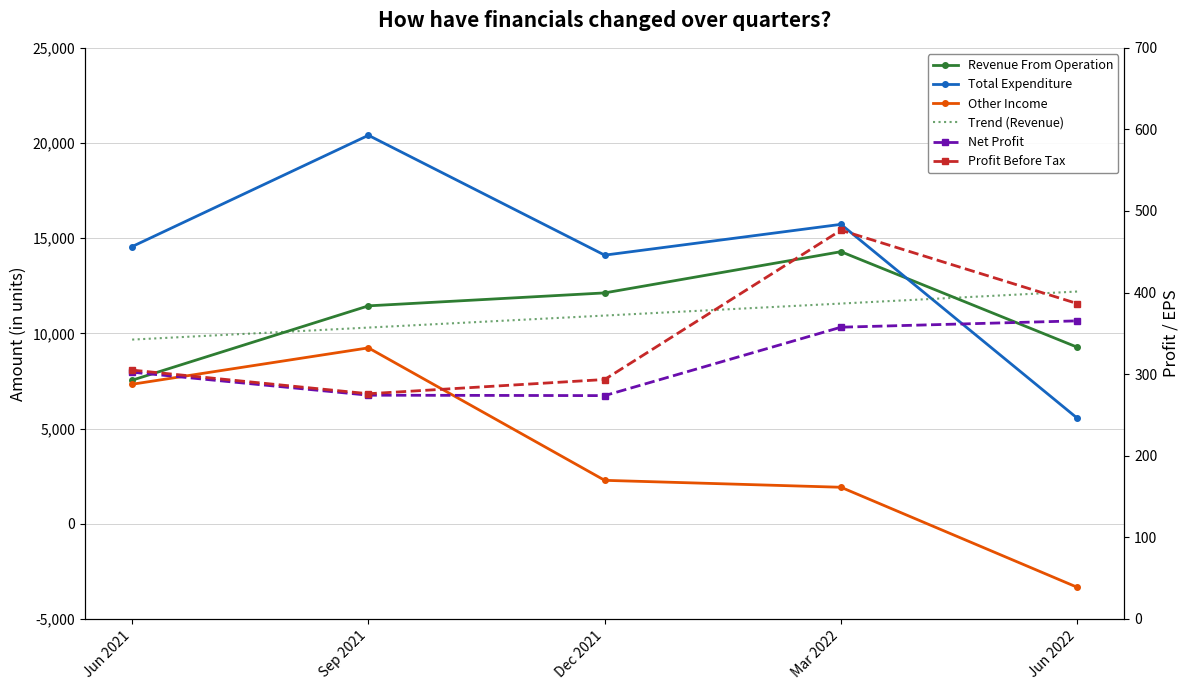

What are all the series names shown in the legend?

Revenue From Operation, Total Expenditure, Other Income, Trend (Revenue), Net Profit, Profit Before Tax